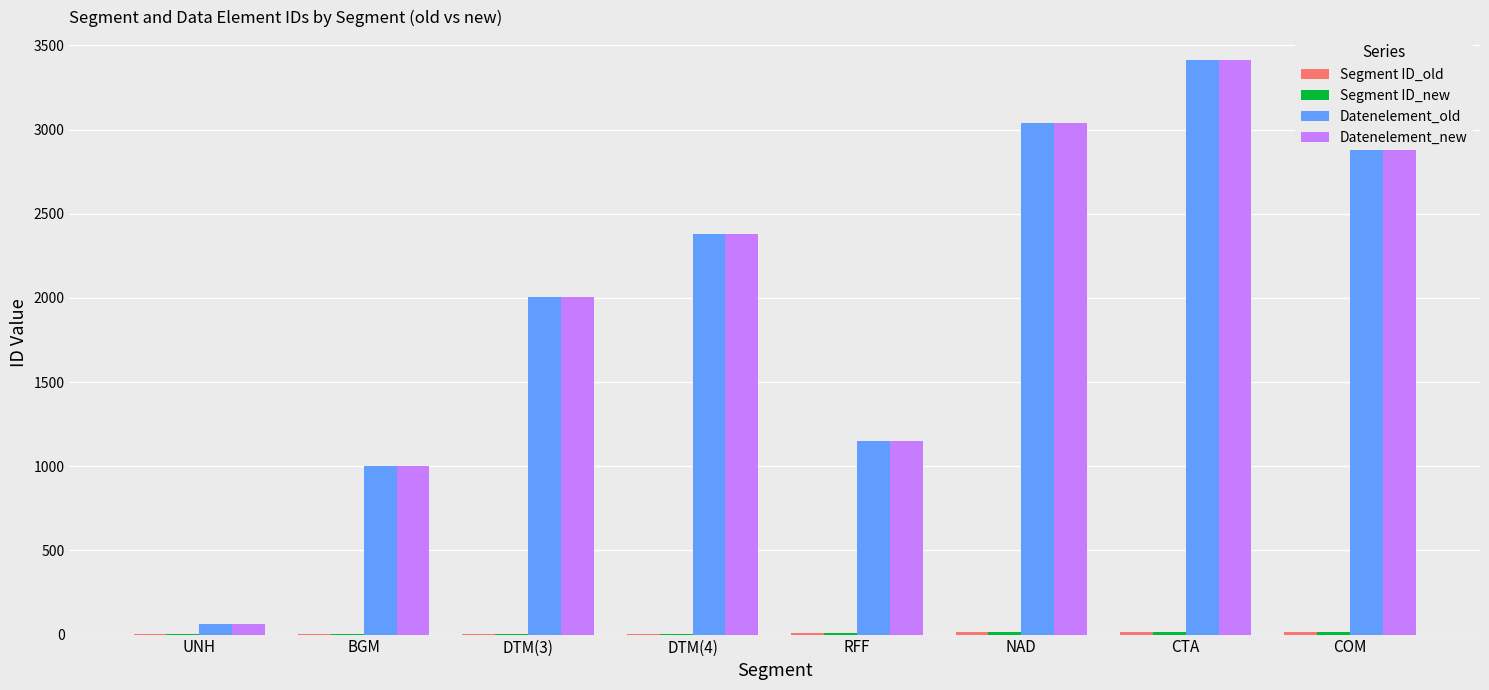

Count the number of categories in the chart.

8